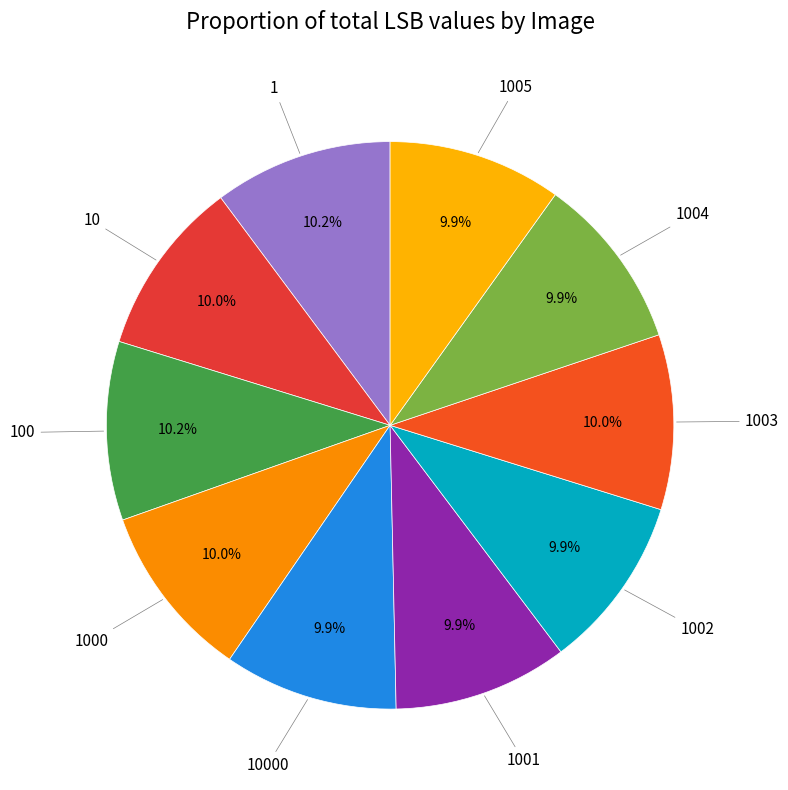

To the nearest percent, what is the average slice percentage?

10%